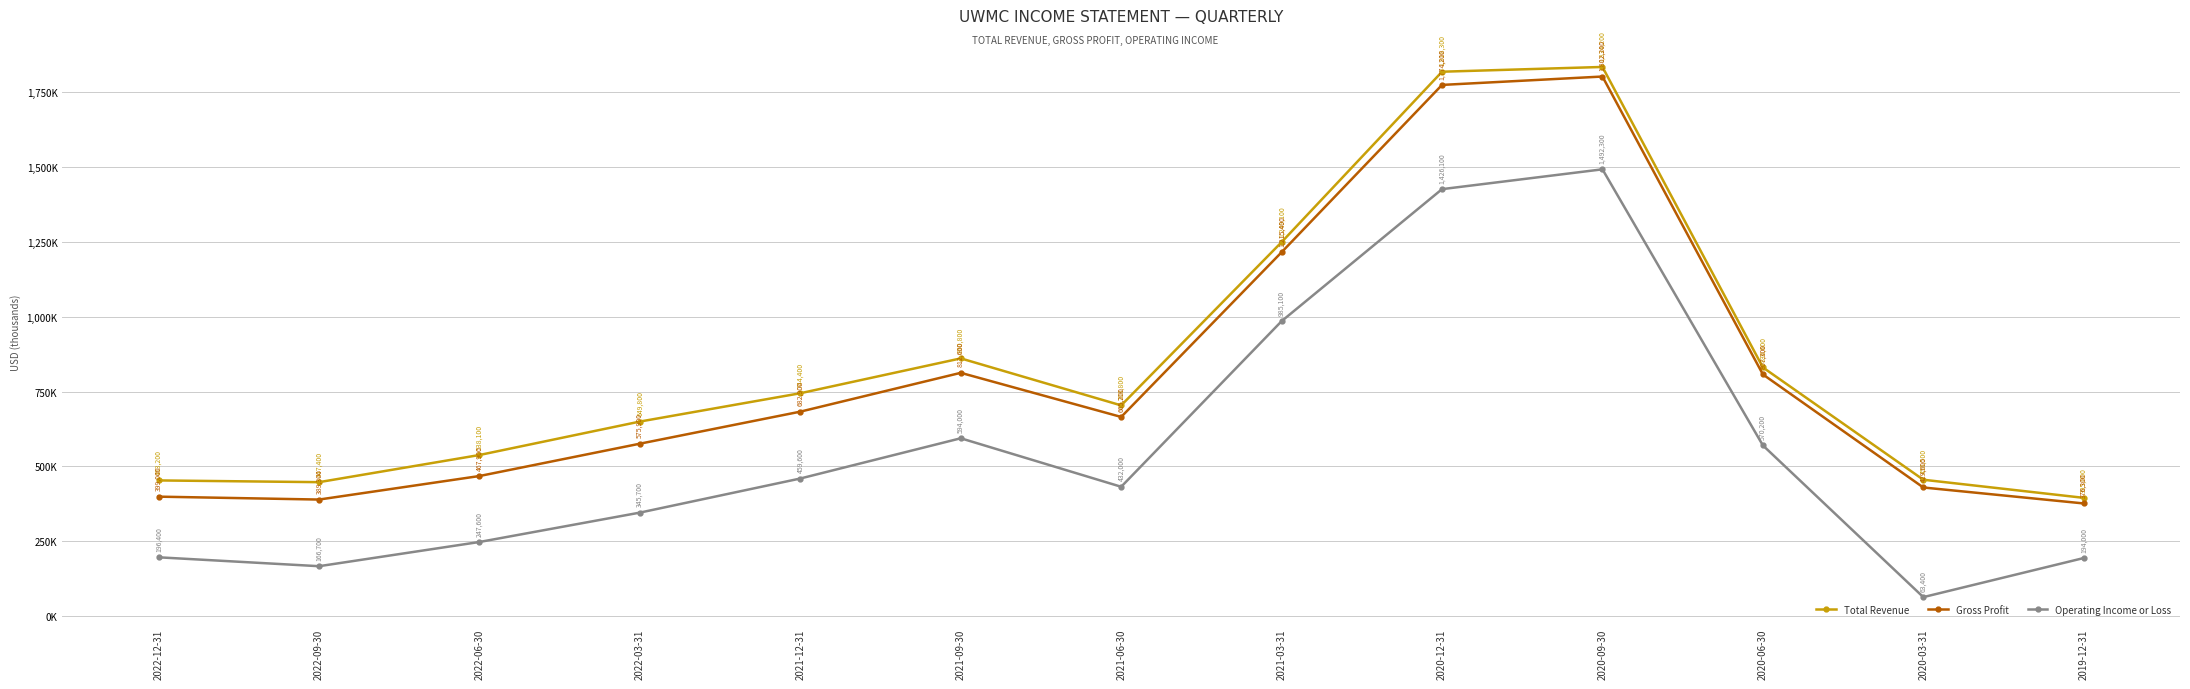

What are all the series names shown in the legend?

Total Revenue, Gross Profit, Operating Income or Loss